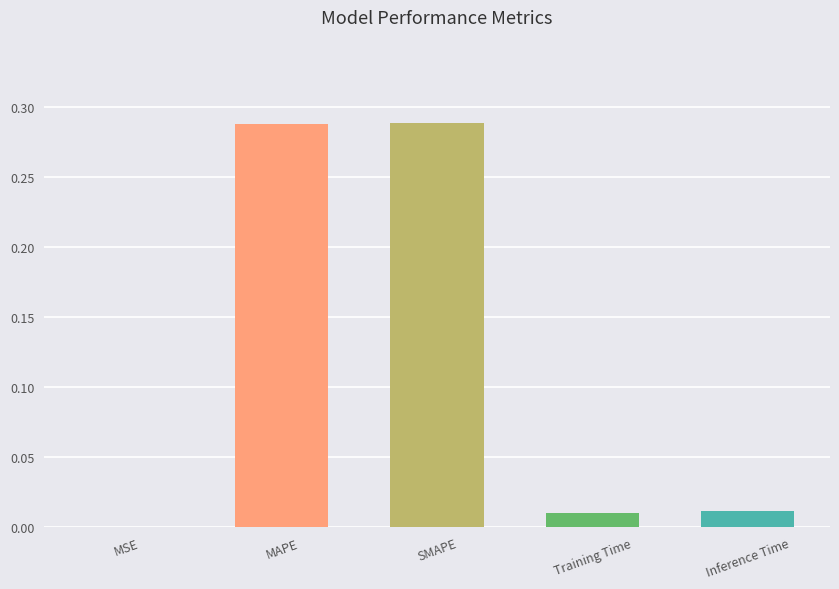

Between SMAPE and Training Time, which is larger?

SMAPE